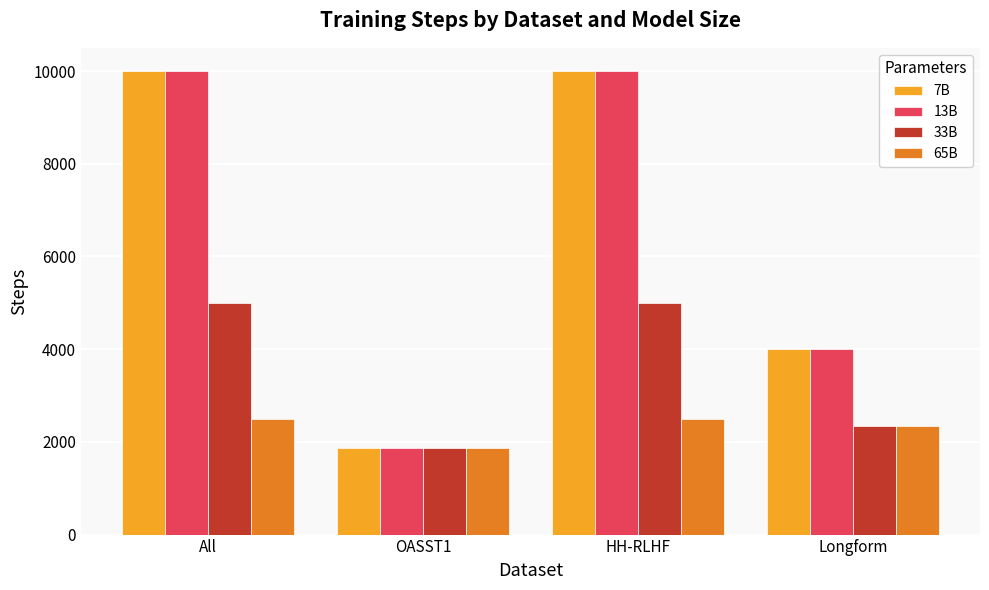

What is the difference between the highest and lowest values at HH-RLHF?

7500